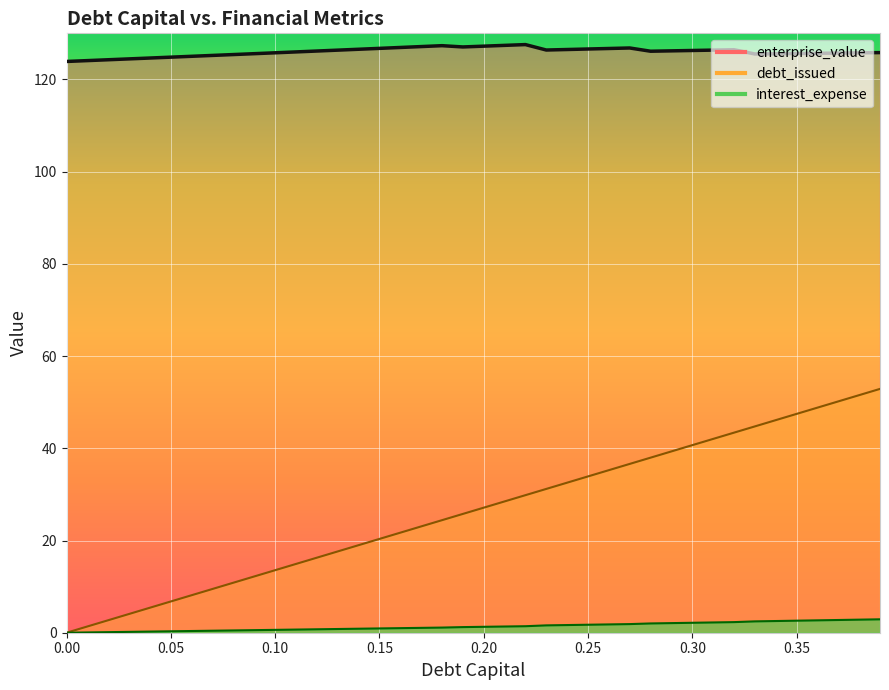

Is it true that debt_issued equals 0.2 at 0.05?

False